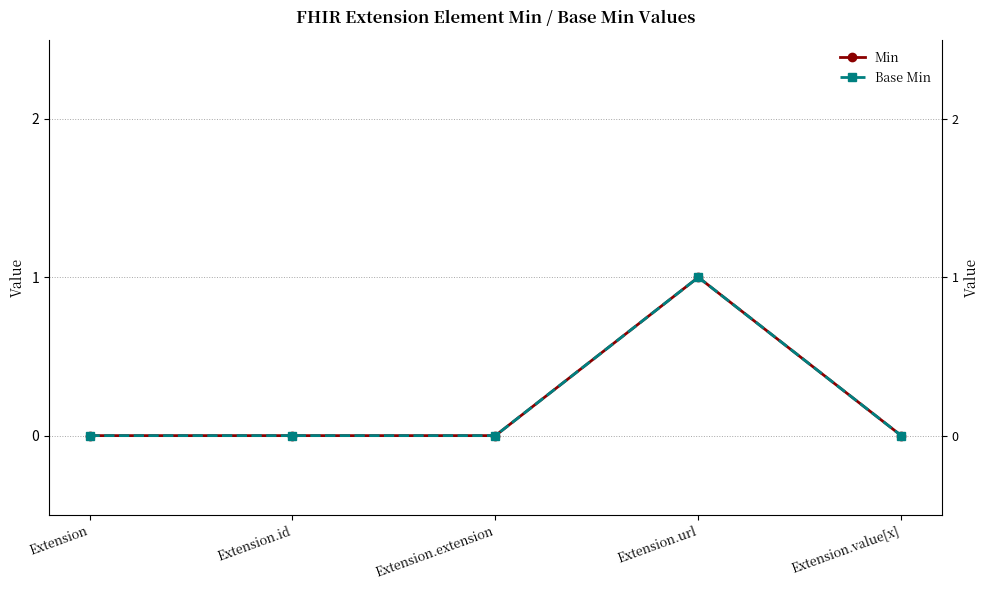

Is this an area chart (filled region under the line)?

No